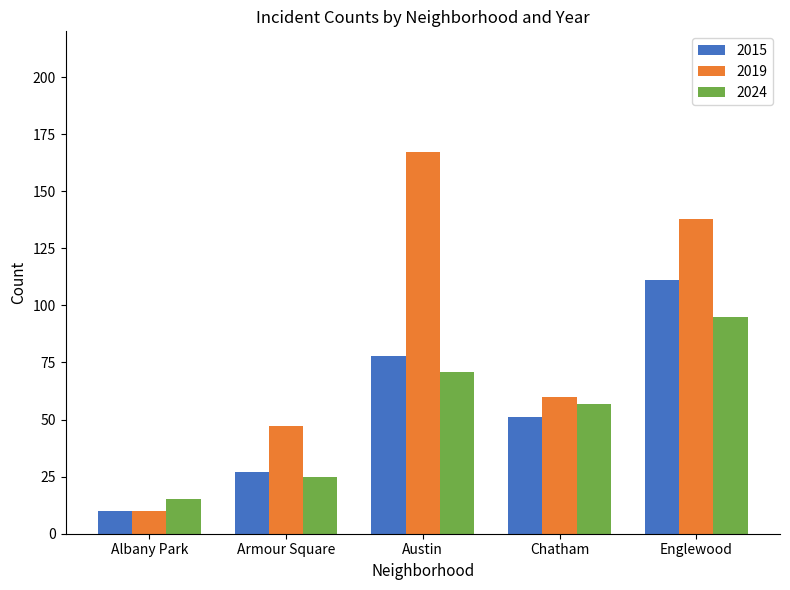

Reading left to right, extract all data points from this chart.

2015: Albany Park=10	Armour Square=27	Austin=78	Chatham=51	Englewood=111
2019: Albany Park=10	Armour Square=47	Austin=167	Chatham=60	Englewood=138
2024: Albany Park=15	Armour Square=25	Austin=71	Chatham=57	Englewood=95